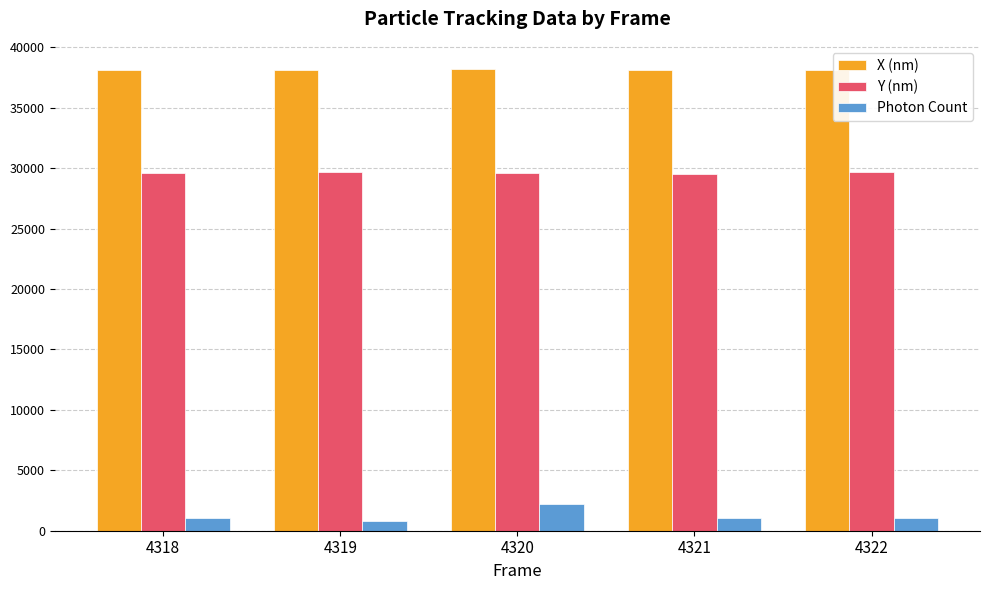

Does the chart contain any negative values?

No